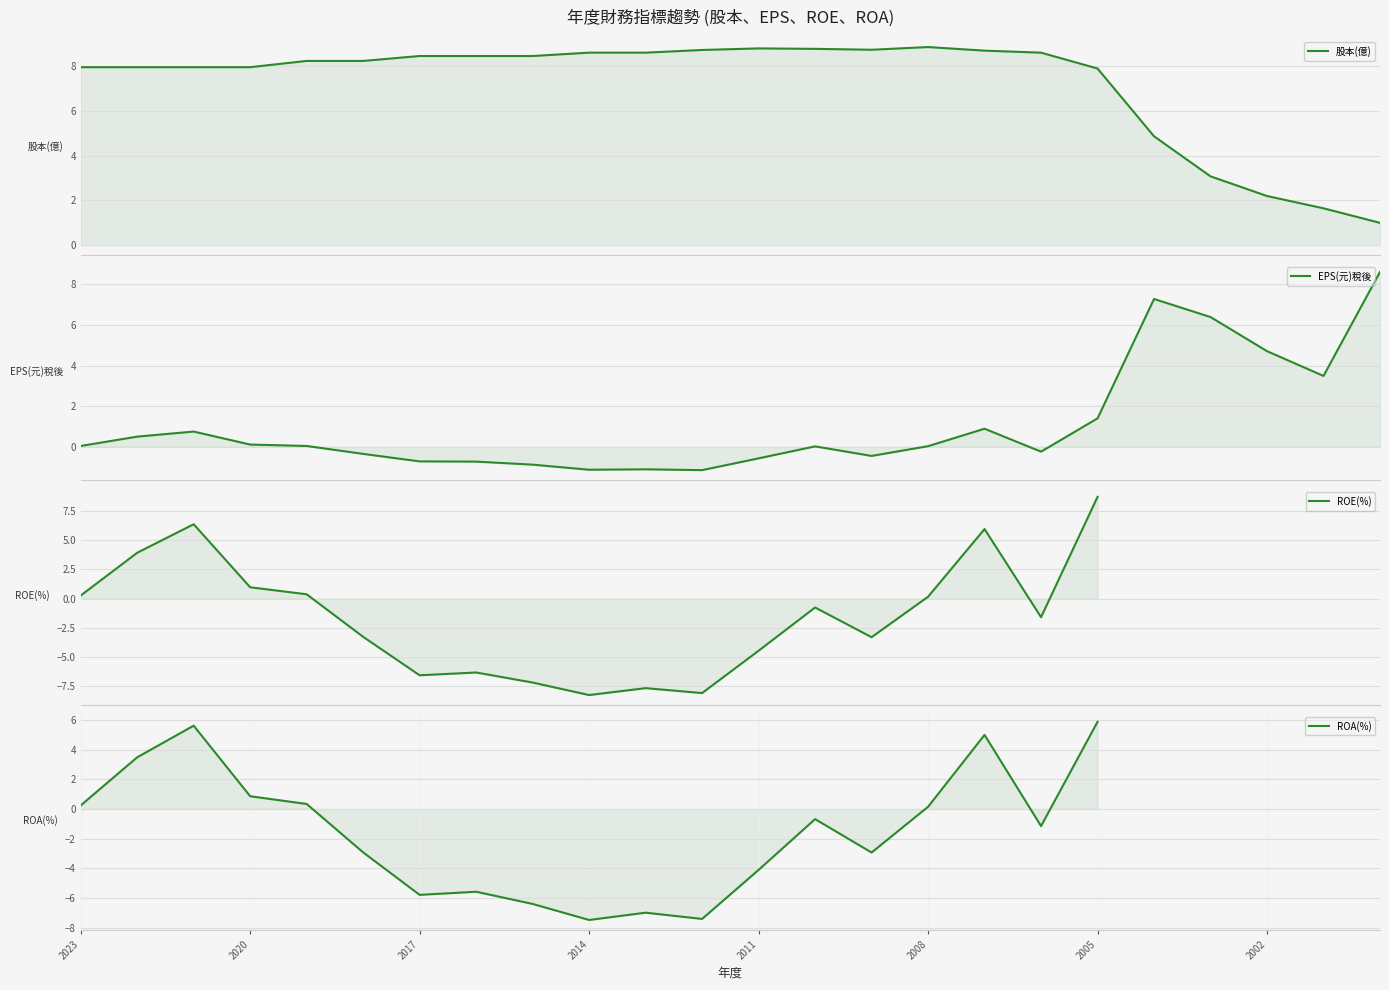

What is the sum of all 股本(億) values?

172.8